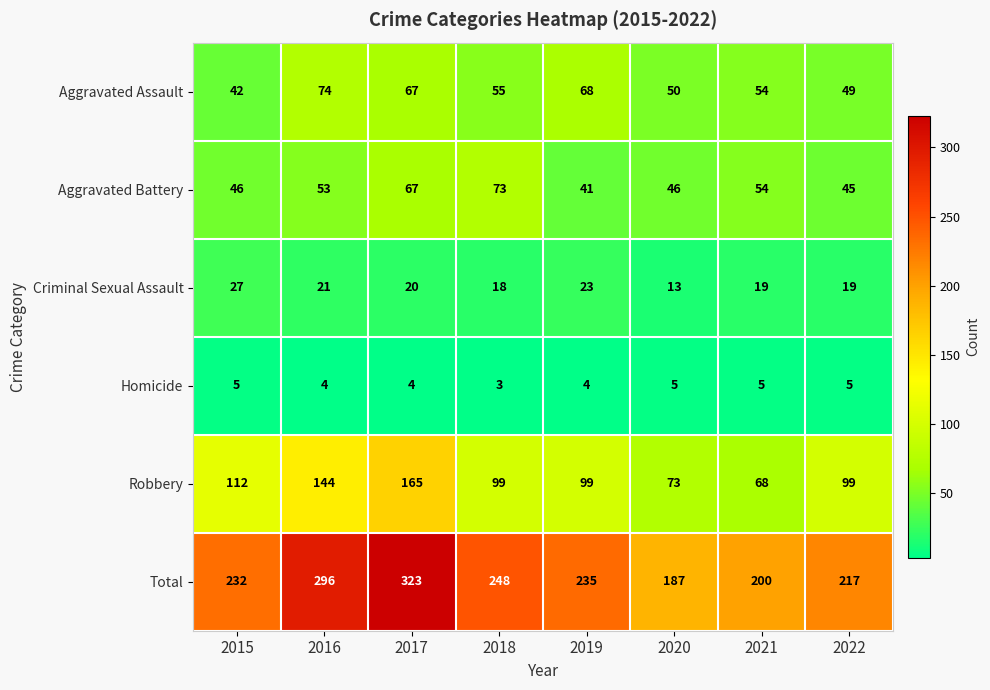

Which series changed the most between 2019 and 2021?

Total